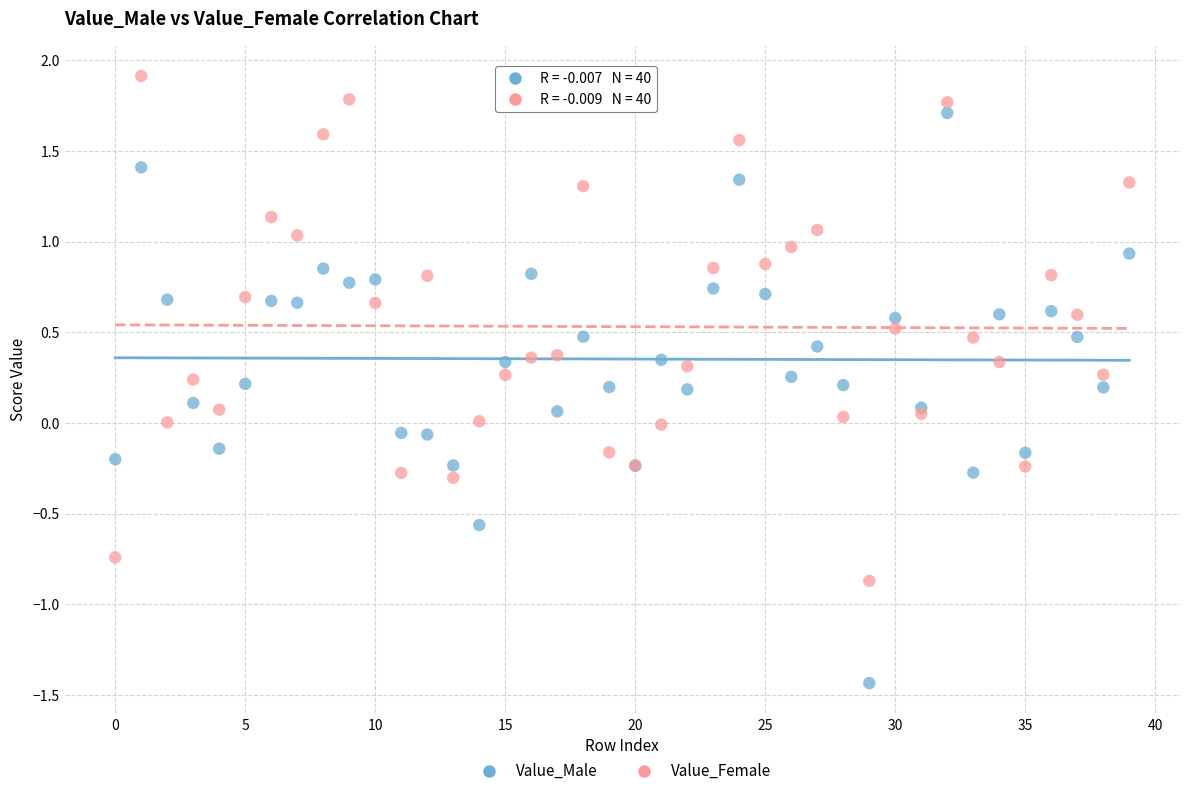

Which series has the widest spread of Y values?

Value_Male